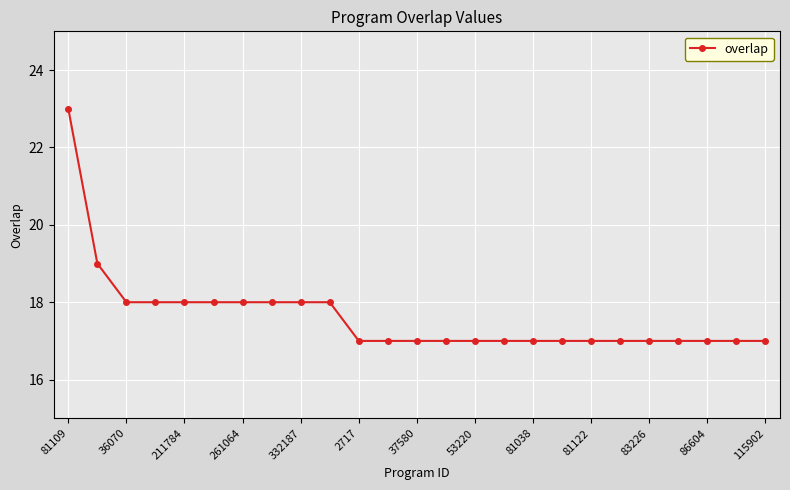

What is the greatest value displayed?

23